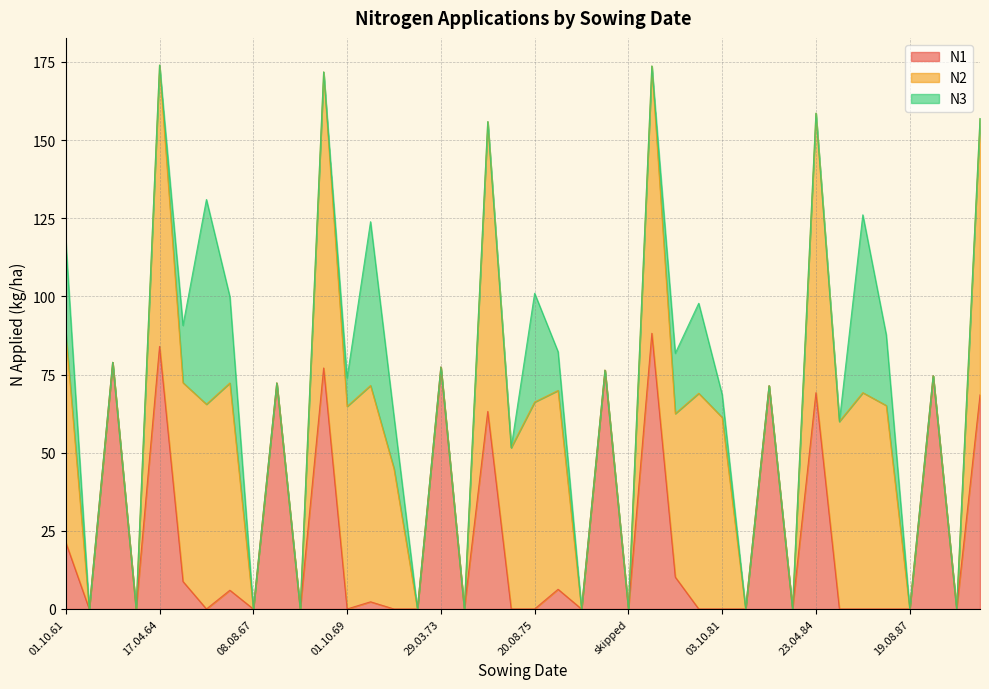

What is the difference between the highest and lowest values at 15.04.83?

71.4